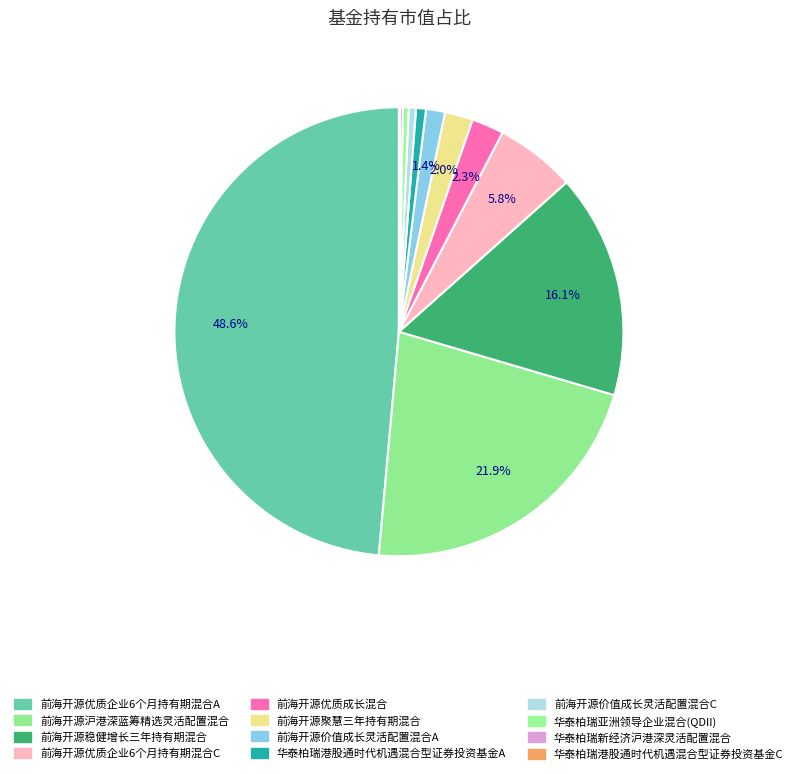

Which category has the biggest portion of the pie?

前海开源优质企业6个月持有期混合A